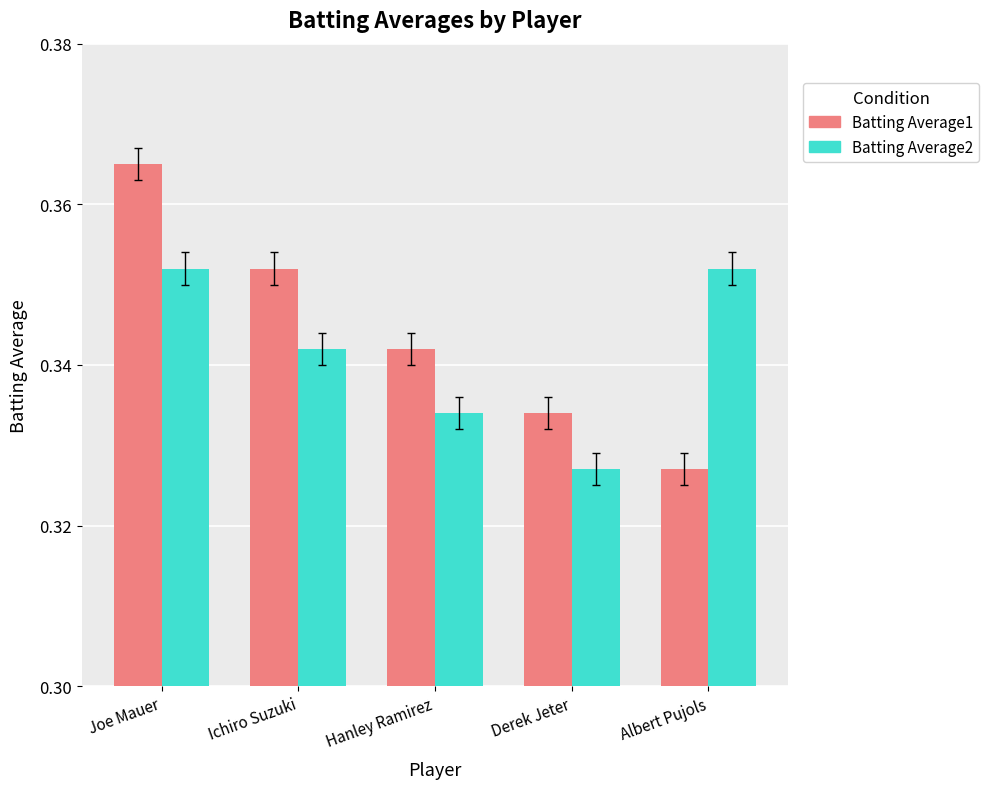

How many distinct data groups are displayed?

2